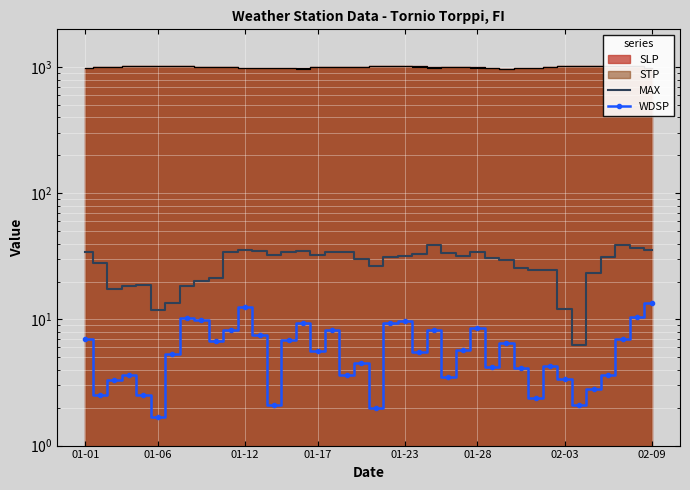

How many lines are shown in the chart?

2